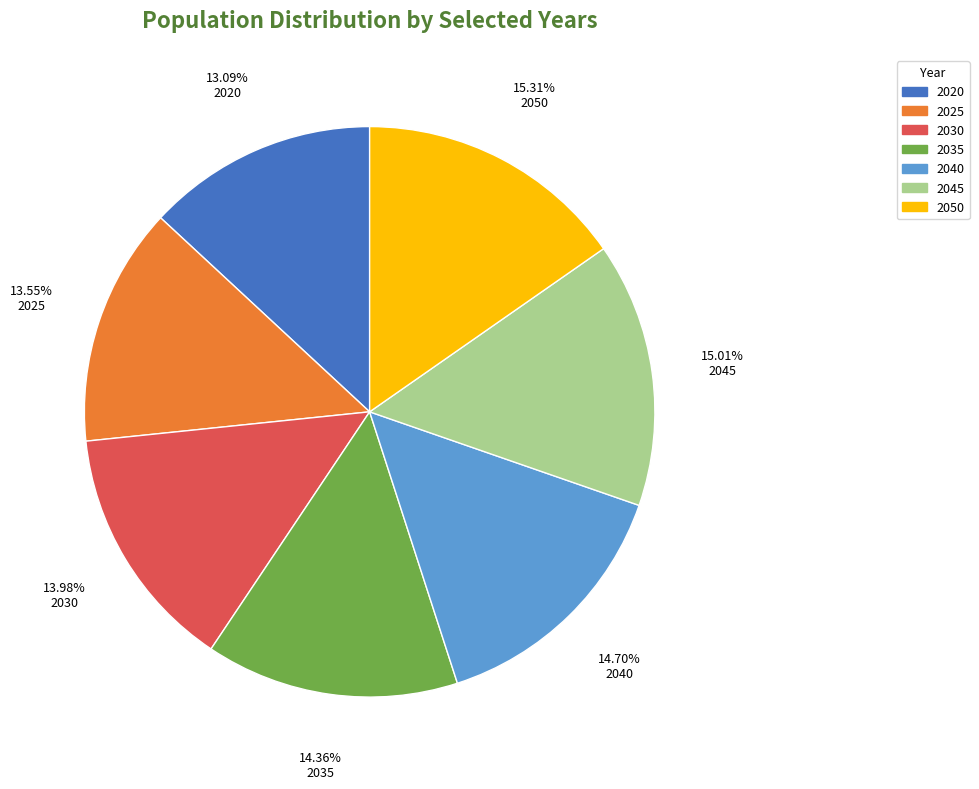

The 2050 slice represents 1% of the pie. True or false?

False